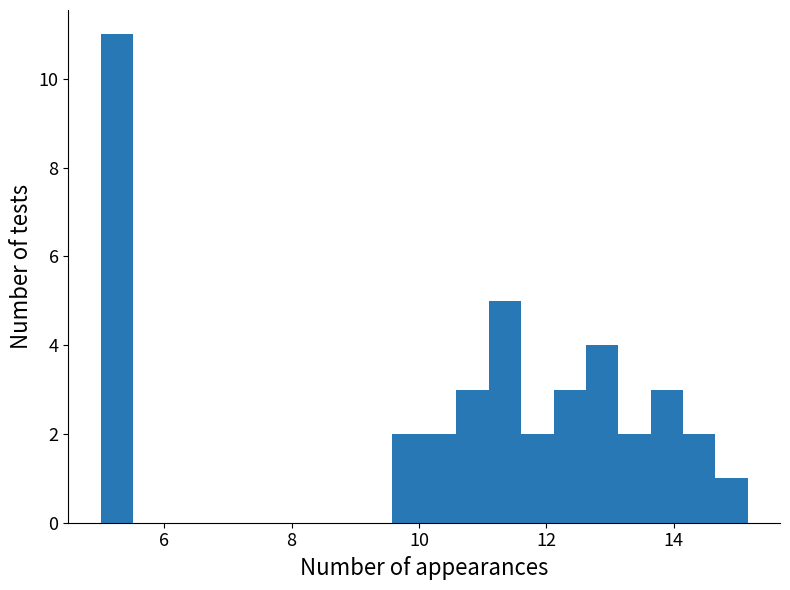

Around what value on the x-axis is the tallest bar? Give the approximate position of its centre, as read against the axis.

5.2